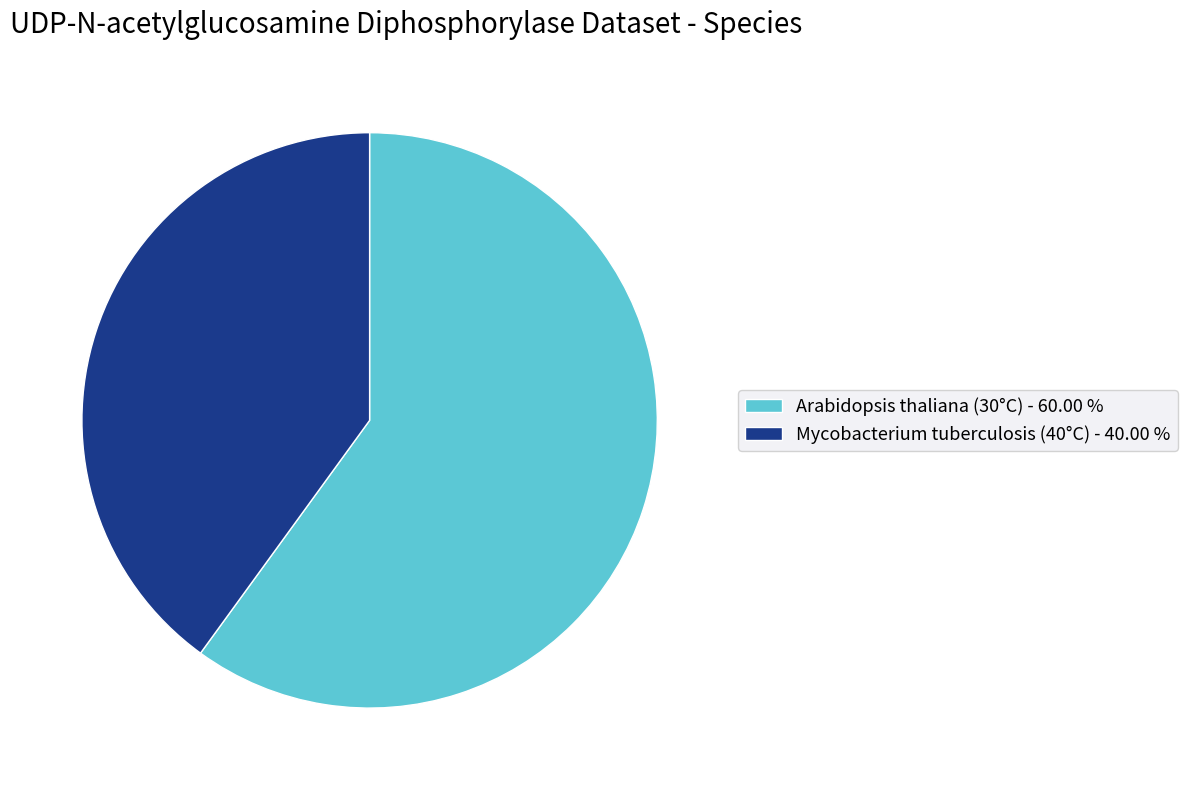

Do Mycobacterium tuberculosis (40°C) - 40.00 % and Arabidopsis thaliana (30°C) - 60.00 % together represent more than half of the pie?

Yes